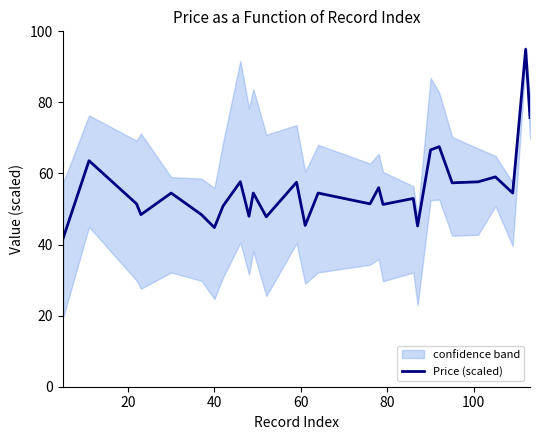

Reading left to right, what are all the values shown in this chart?

41.7	63.6	51.5	48.4	54.5	48.4	44.8	50.8	57.7	48.0	54.5	47.8	57.5	45.4	54.5	51.5	56.0	51.3	53.0	45.2	66.6	67.5	57.4	57.7	59.0	54.5	94.9	75.7